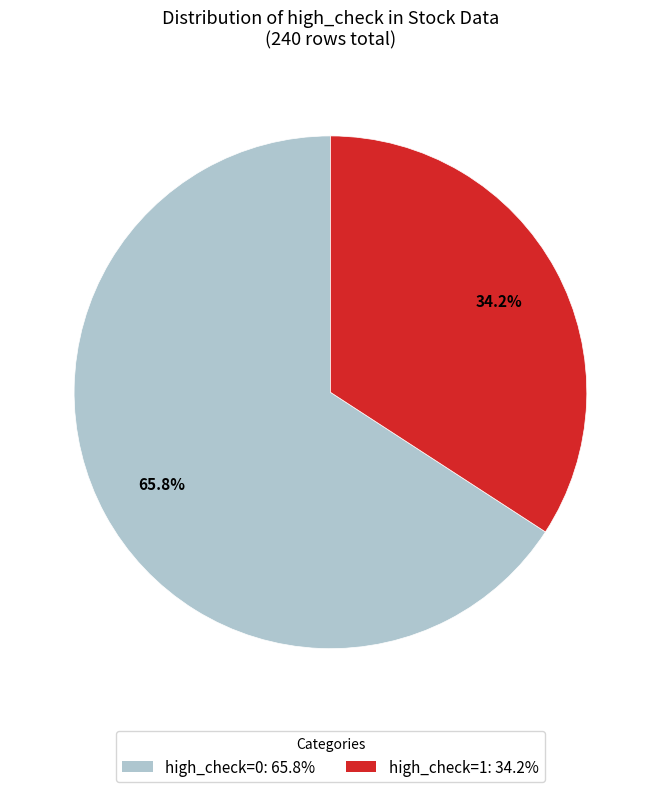

Rank the categories by value from lowest to highest.

high_check=1, high_check=0